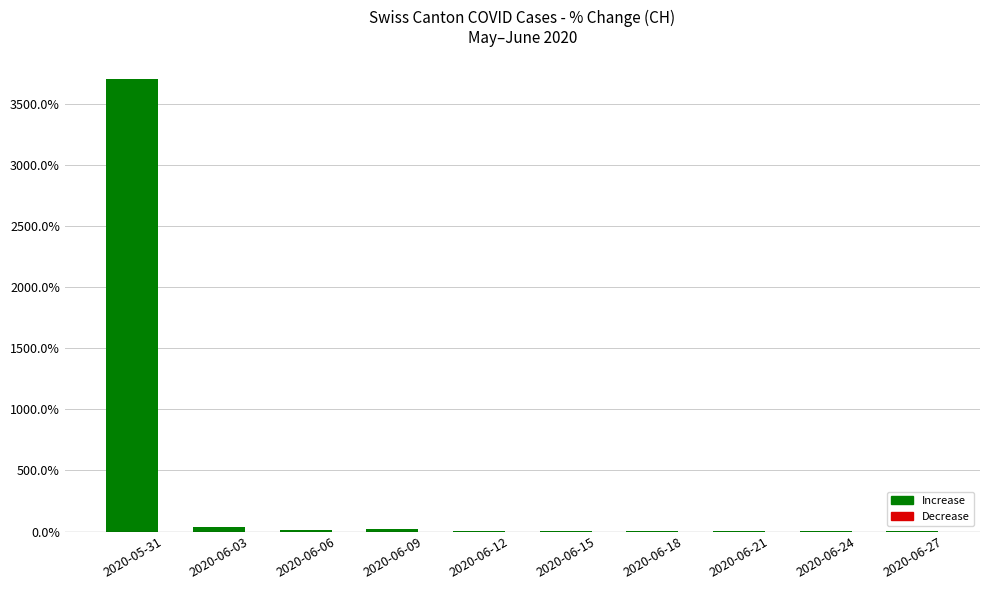

Approximately how many times larger is the value at 2020-06-09 compared to 2020-06-18?

11.4